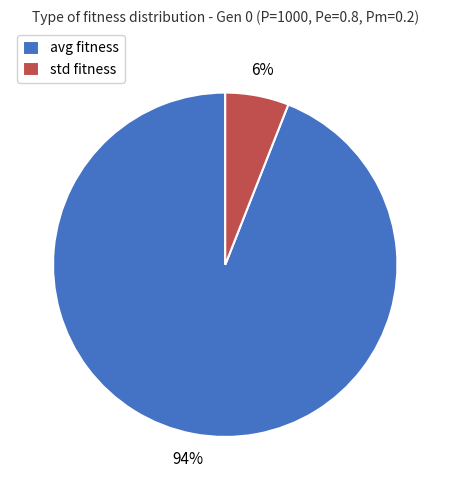

Which category accounts for the majority?

avg fitness